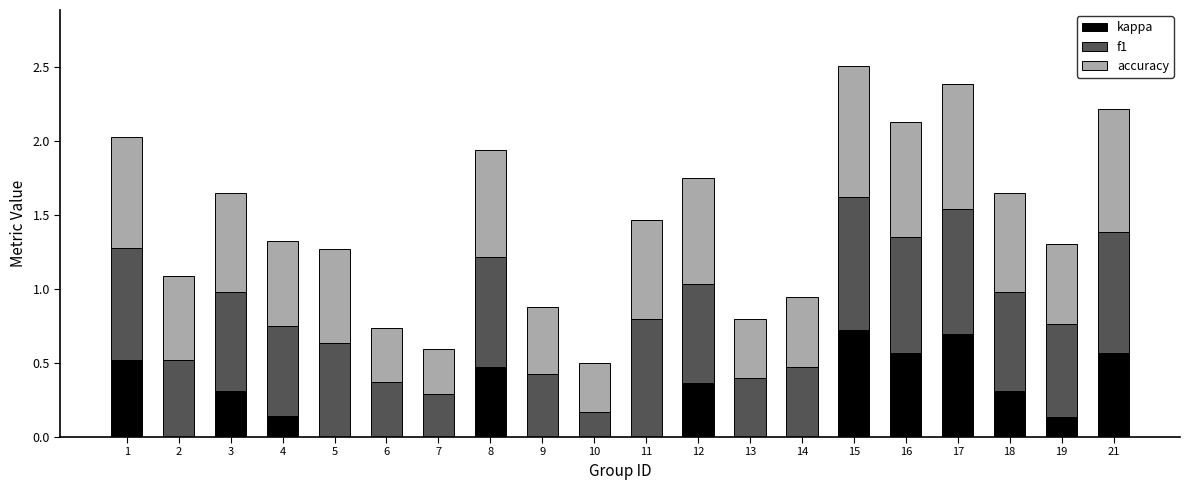

What is the total value across all series at 19?

1.3